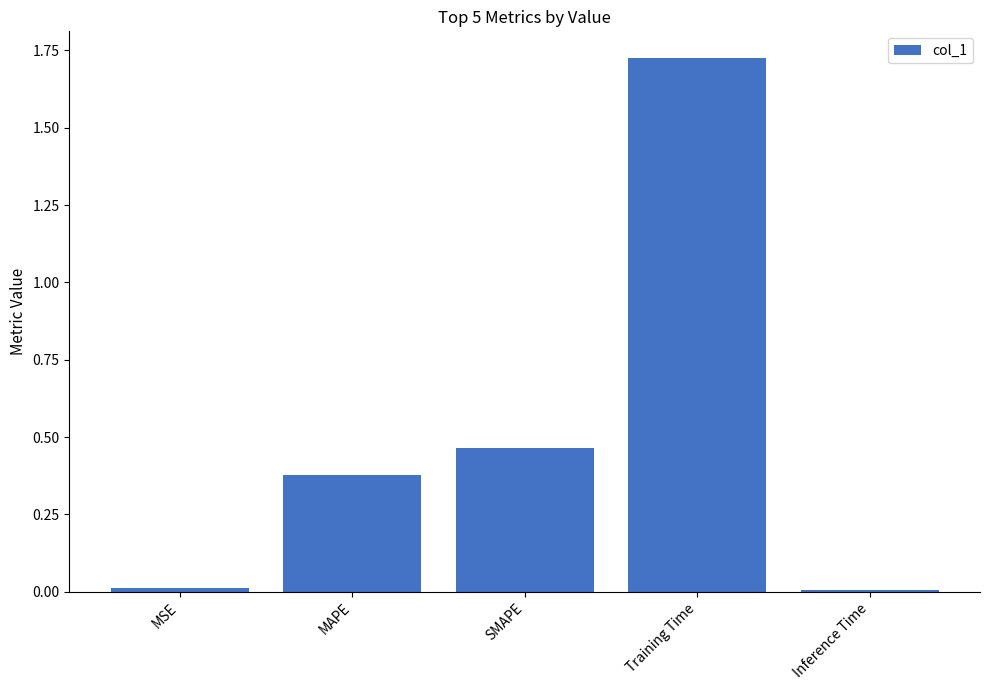

What is the change in value from MAPE to Training Time?

+1.3